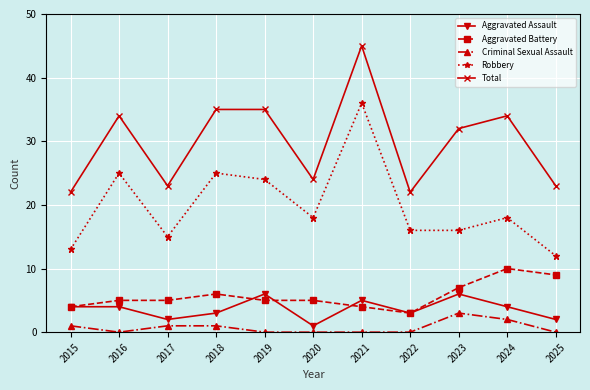

Is the value of Robbery at 2019 greater than the value of Criminal Sexual Assault at 2016?

Yes